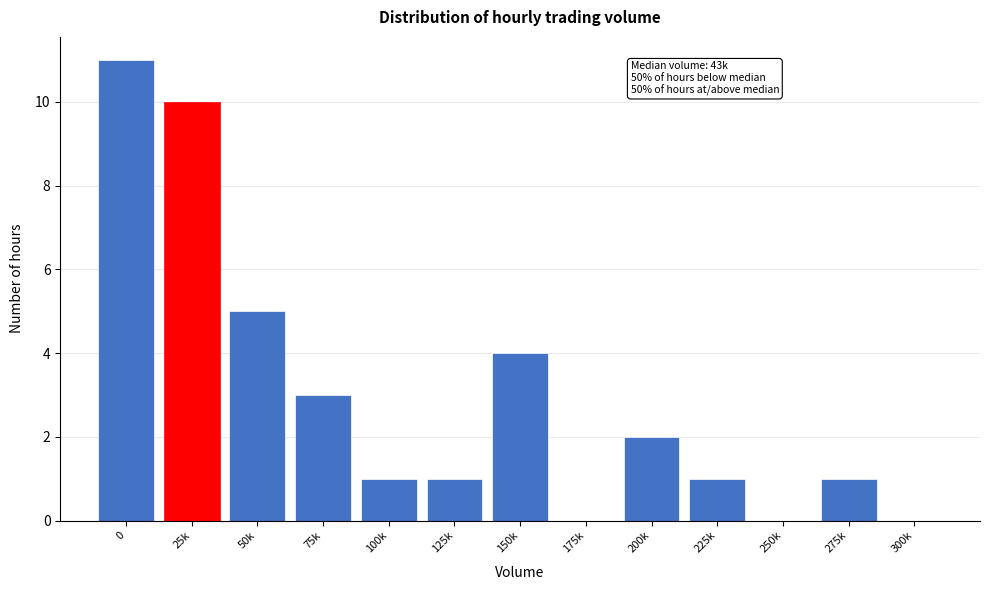

Reading left to right, extract all data points from this chart.

0=11	25k=10	50k=5	75k=3	100k=1	125k=1	150k=4	175k=0	200k=2	225k=1	250k=0	275k=1	300k=0